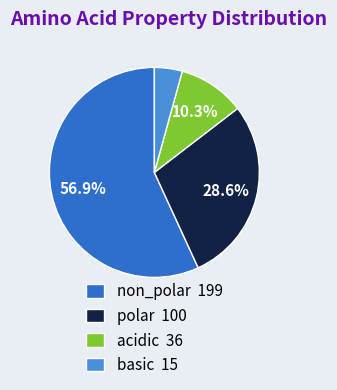

Between basic and acidic, which is larger?

acidic